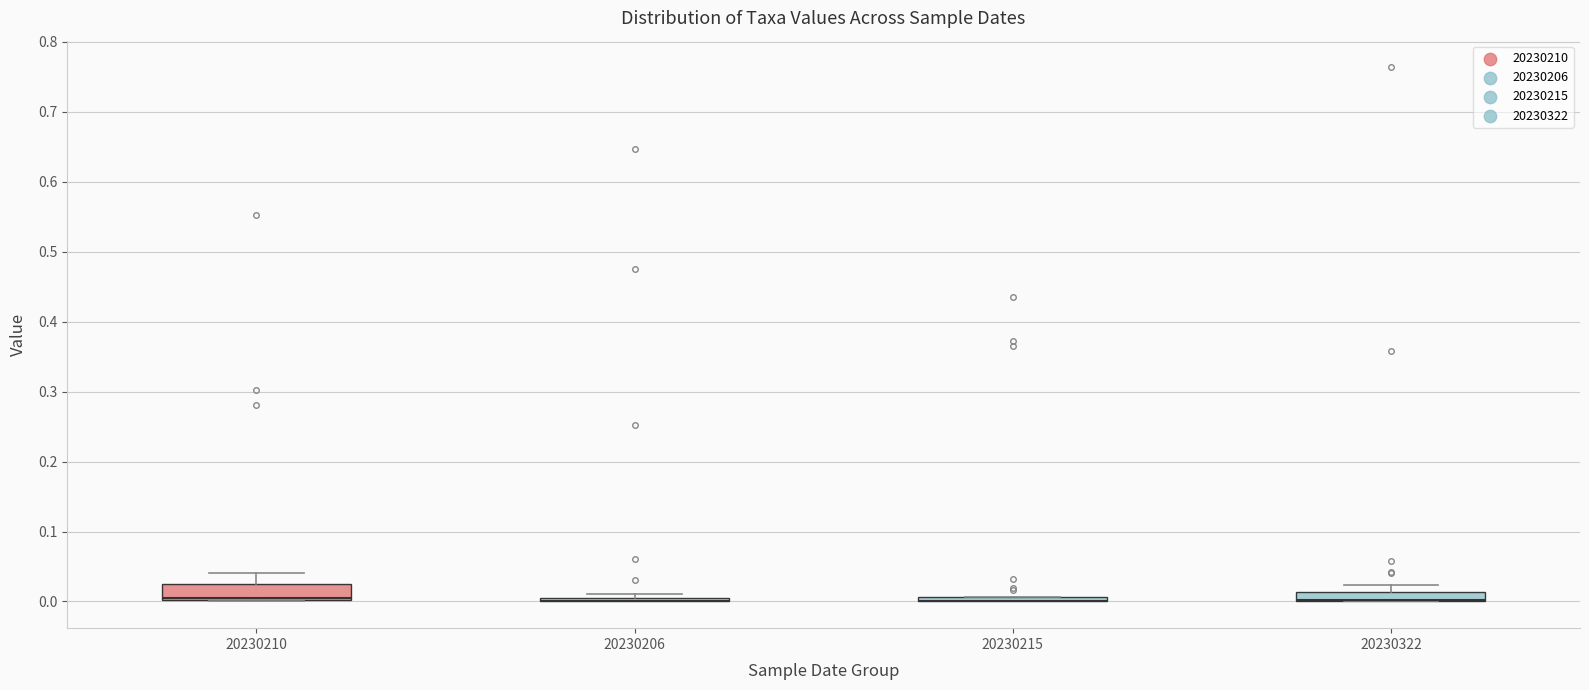

Where is the upper edge of the box at x = 20230210 on the y-axis? The values are not printed on the chart, so give them approximately, as read against the axis.

0.02